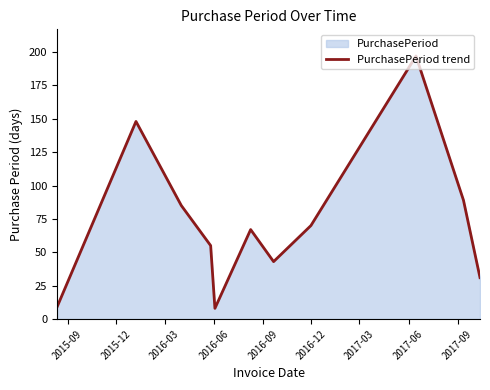

What is the difference between the maximum and minimum values?

189